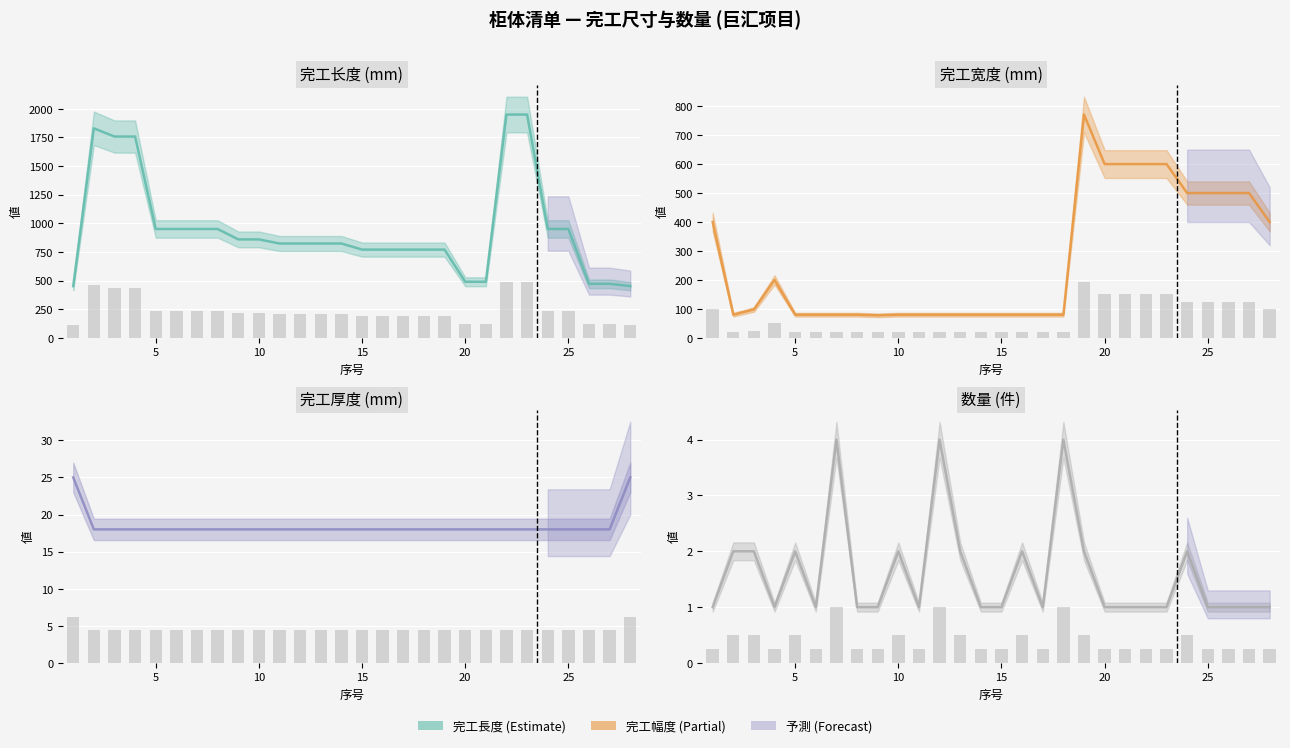

Where is 数量 nearest to the value 2?

5